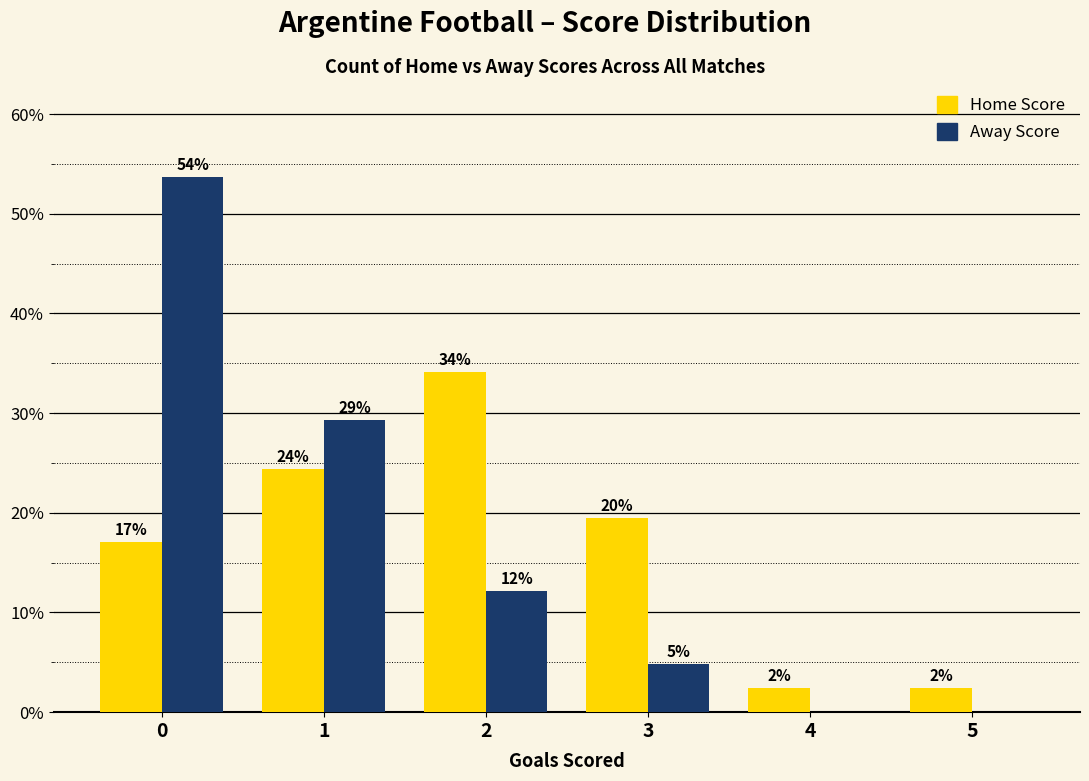

Which series has the largest total across all categories?

Home Score